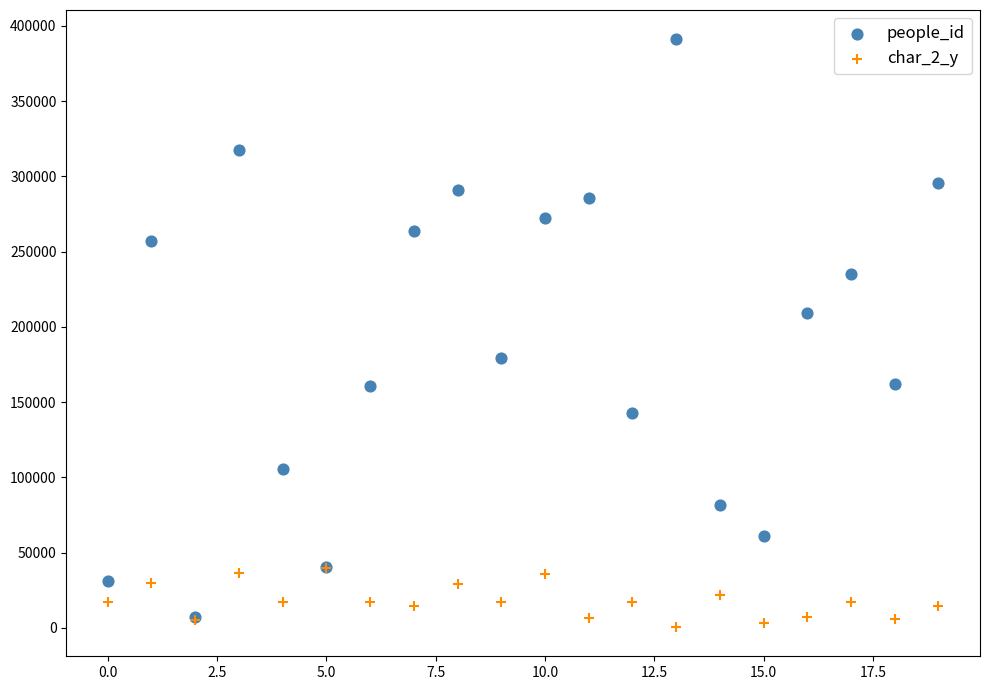

Which series reaches the minimum Y coordinate?

char_2_y